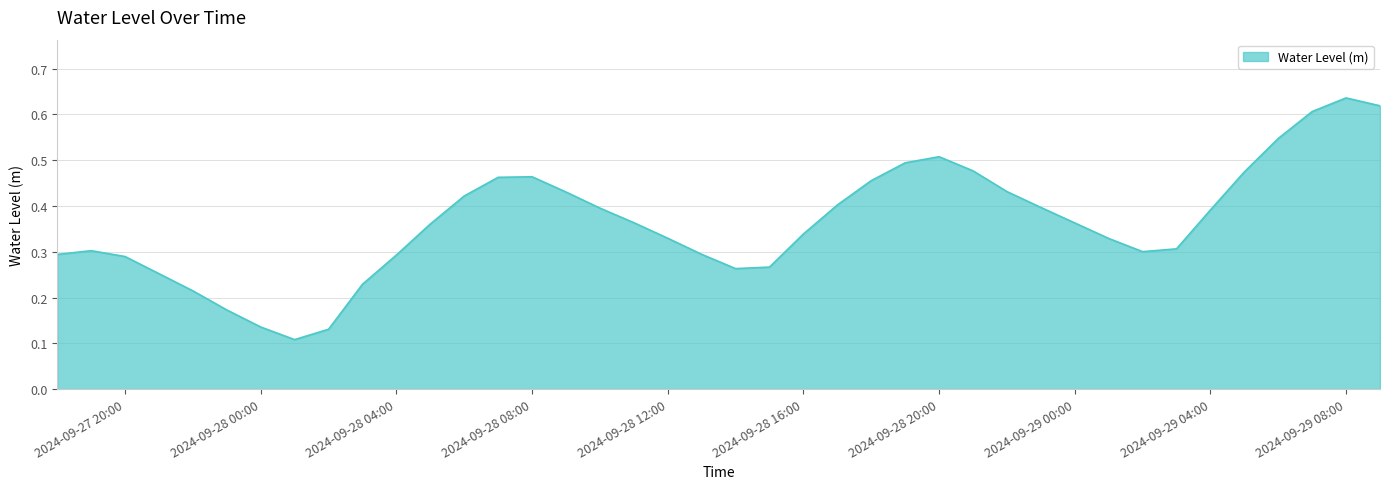

At which category does the data reach its first local valley?

2024-09-28 01:00:00